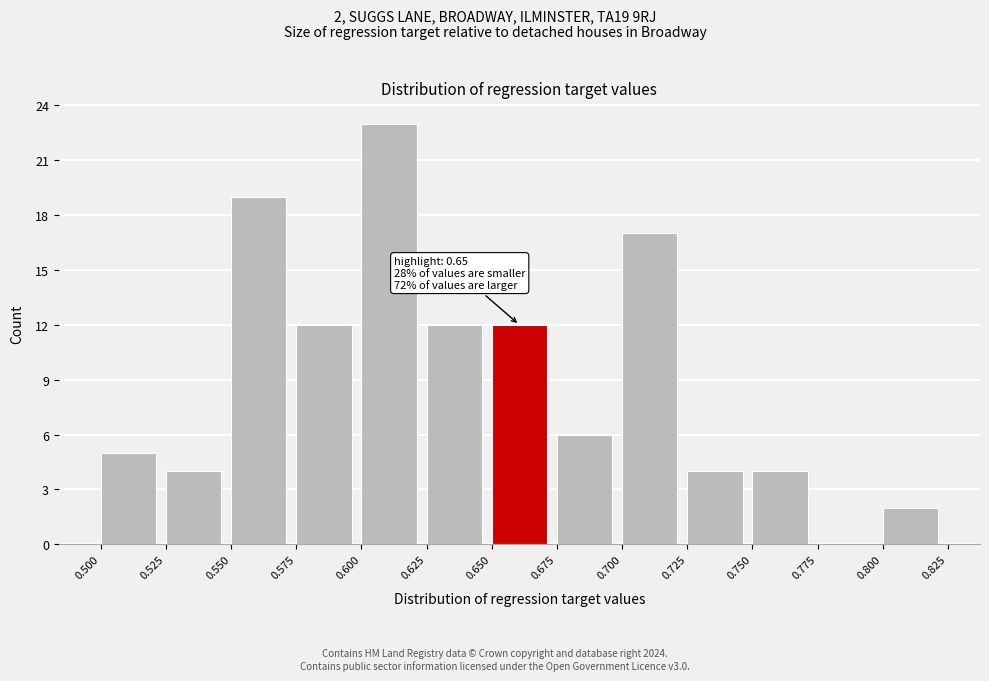

Over which range of the x-axis is the bar tallest?

0.600 to 0.625